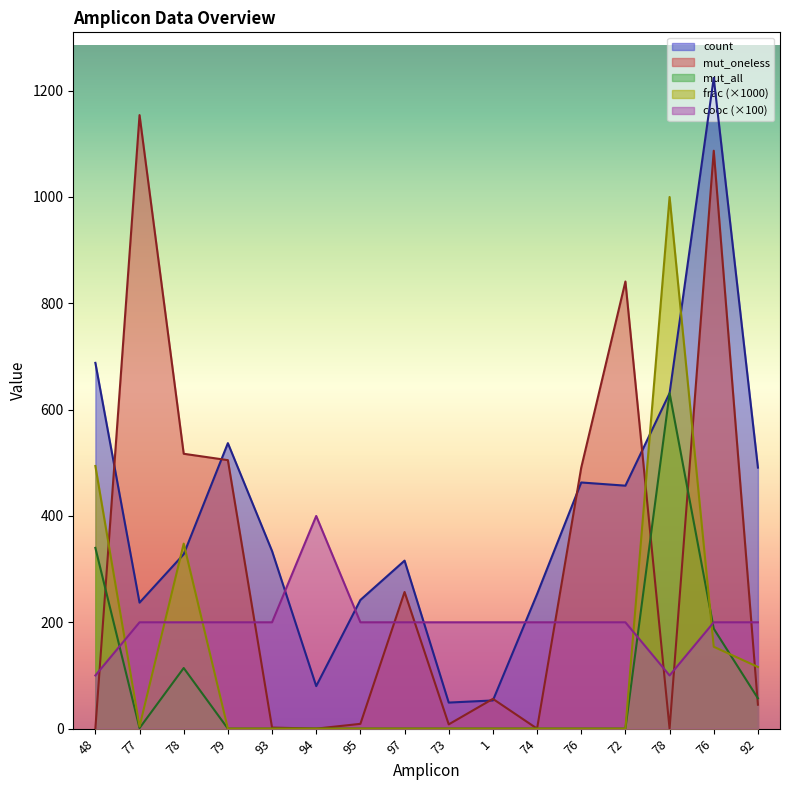

The value of mut_all at 76 is 201. True or false?

False